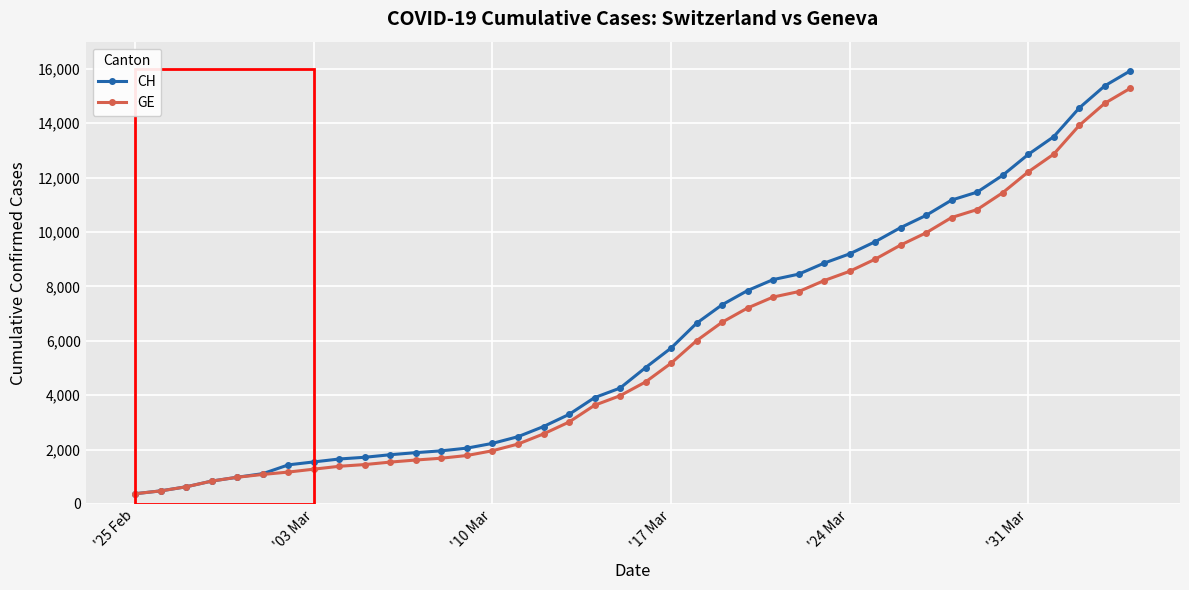

What is the greatest value displayed?

15926